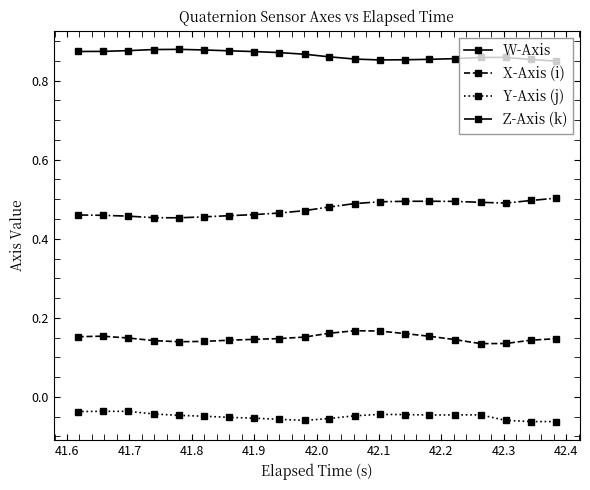

True or false: X-Axis (i) has more than 1 points higher than both neighbors.

True